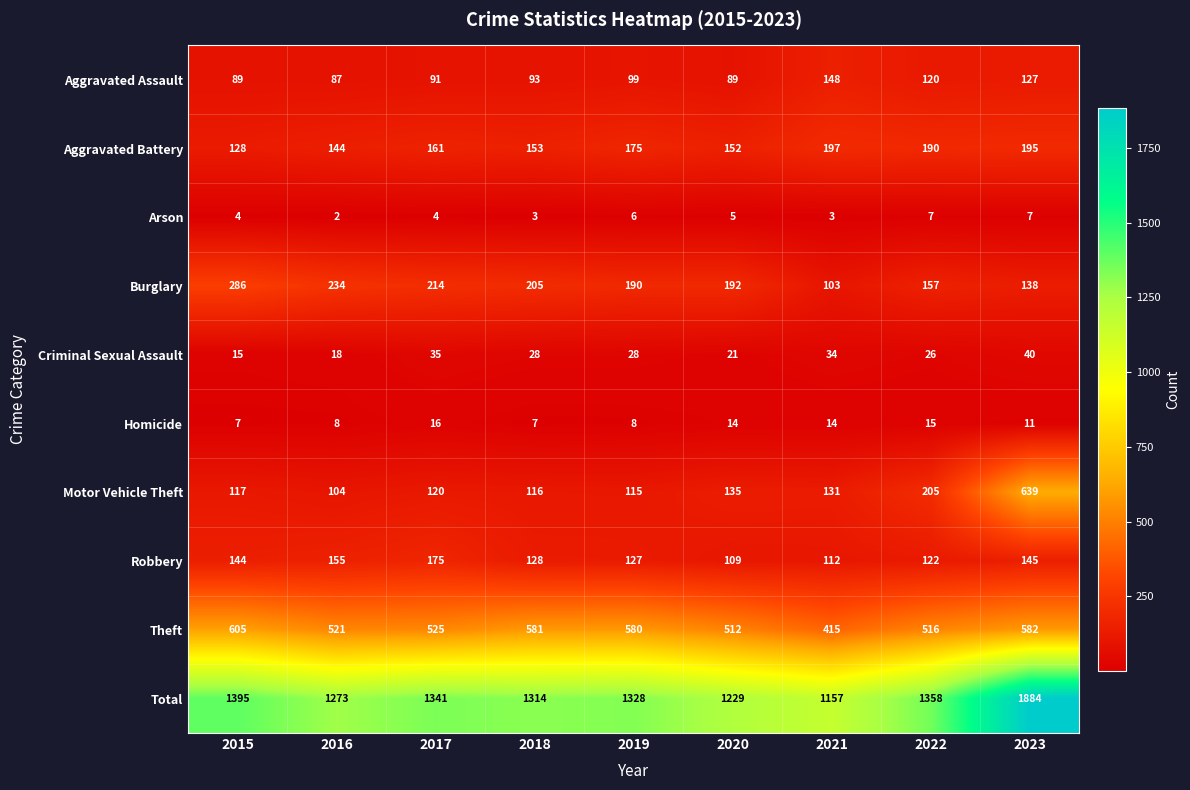

What is the average value of the Motor Vehicle Theft series?

187